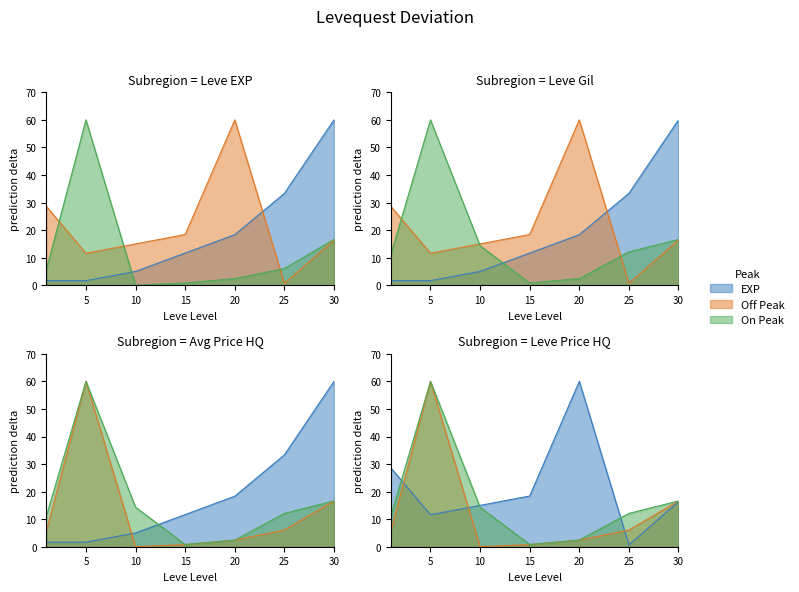

Which series has the largest total across all categories?

Leve Gil